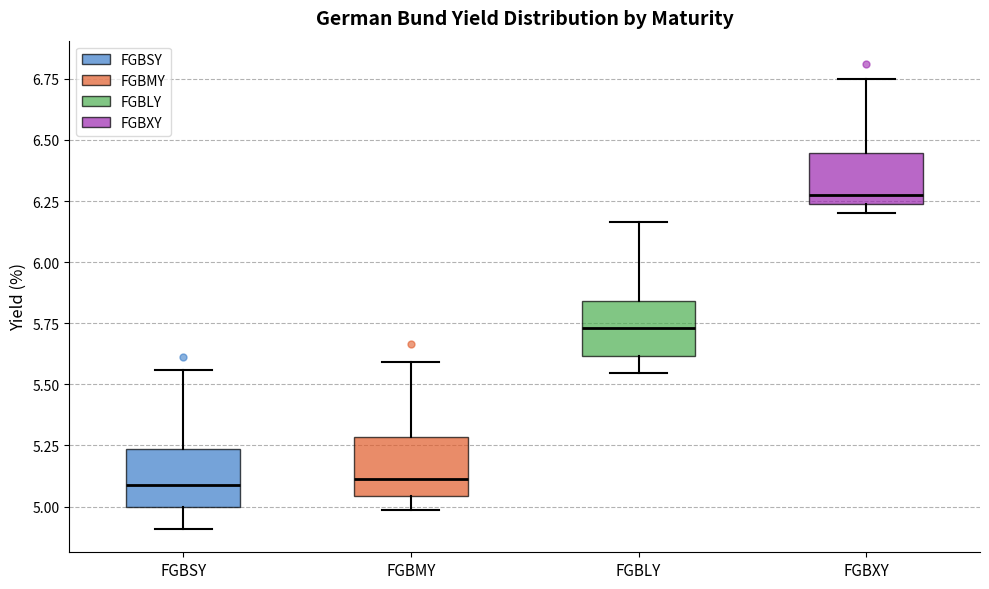

Which box's median line is the highest?

FGBXY